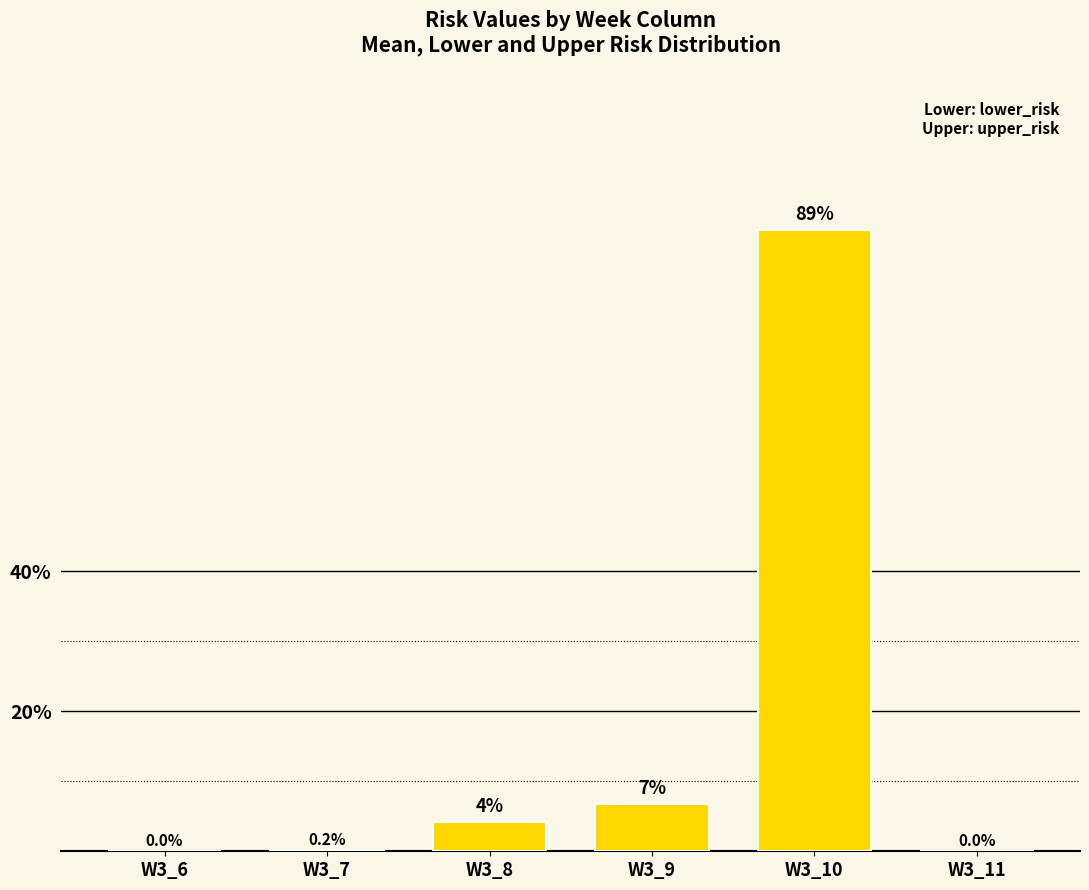

Are the bars grouped side by side (vs. stacked)?

No